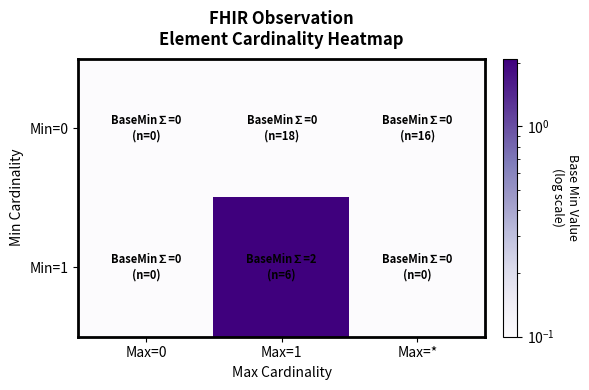

Rank the series at Max=1 from highest to lowest value.

Min=1, Min=0